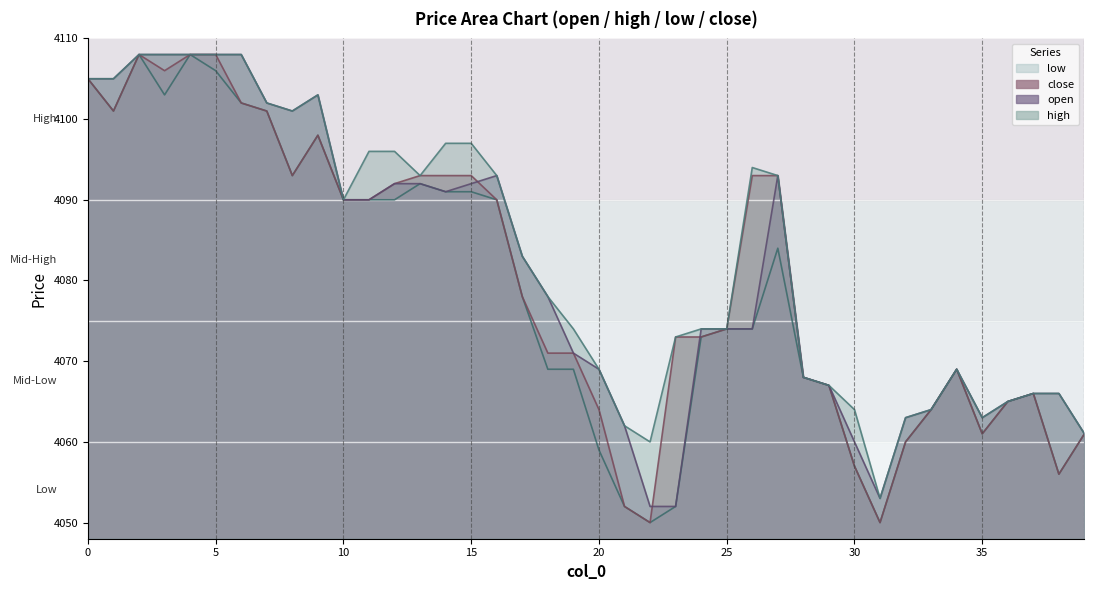

Reading left to right, transcribe all the data shown in this chart.

open: 4105	4105	4108	4108	4108	4108	4108	4102	4101	4103	4090	4090	4092	4092	4091	4092	4093	4083	4078	4071	4069	4062	4052	4052	4074	4074	4074	4093	4068	4067	4060	4053	4063	4064	4069	4063	4065	4066	4066	4061
close: 4105	4101	4108	4106	4108	4108	4102	4101	4093	4098	4090	4090	4092	4093	4093	4093	4090	4078	4071	4071	4064	4052	4050	4073	4073	4074	4093	4093	4068	4067	4057	4050	4060	4064	4069	4061	4065	4066	4056	4061
high: 4105	4105	4108	4108	4108	4108	4108	4102	4101	4103	4090	4096	4096	4093	4097	4097	4093	4083	4078	4074	4069	4062	4060	4073	4074	4074	4094	4093	4068	4067	4064	4053	4063	4064	4069	4063	4065	4066	4066	4061
low: 4105	4101	4108	4103	4108	4106	4102	4101	4093	4098	4090	4090	4090	4092	4091	4091	4090	4078	4069	4069	4059	4052	4050	4052	4073	4074	4074	4084	4068	4067	4057	4050	4060	4064	4069	4061	4065	4066	4056	4061